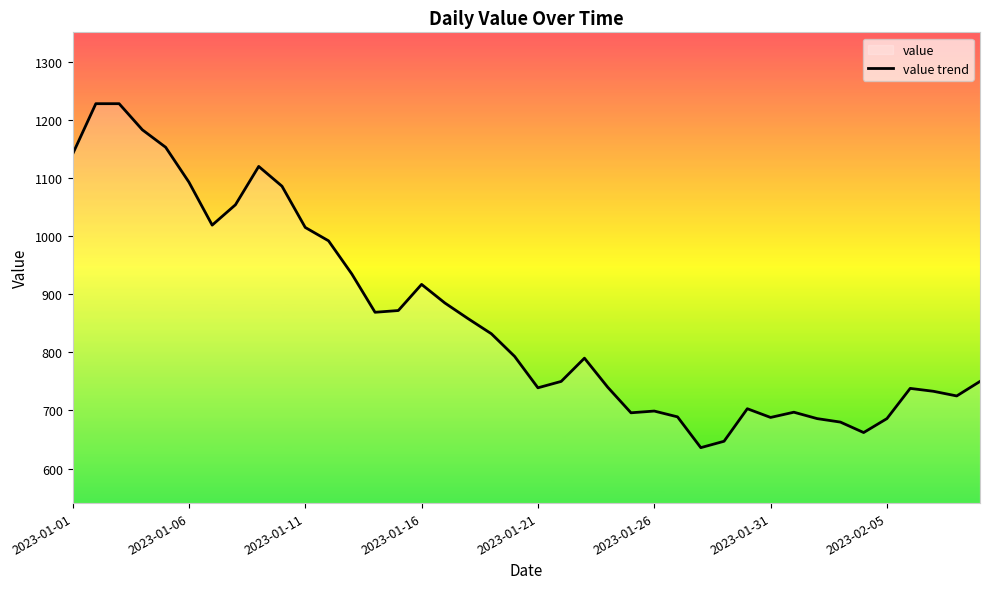

What is the change in value from 2023-01-01 to 2023-02-05?

-455